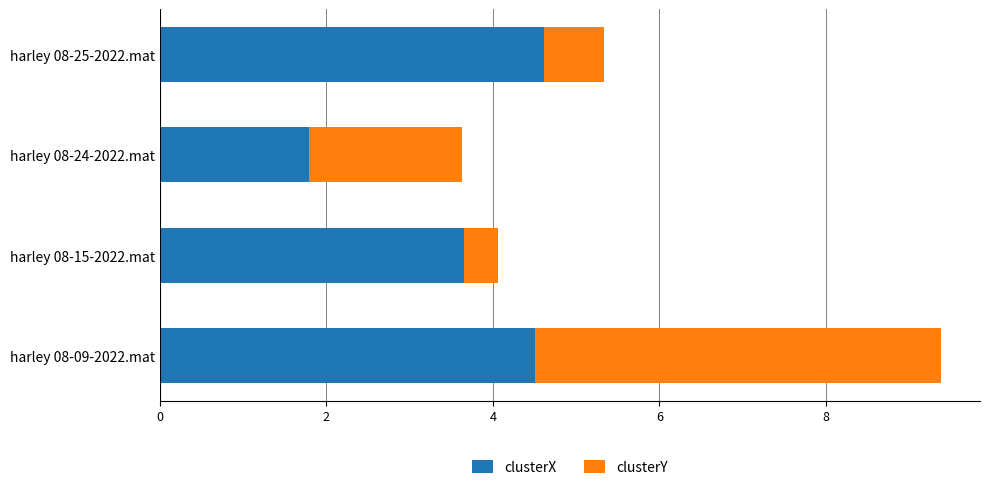

What is the value of the clusterX bar at the 1st from the left?

4.5